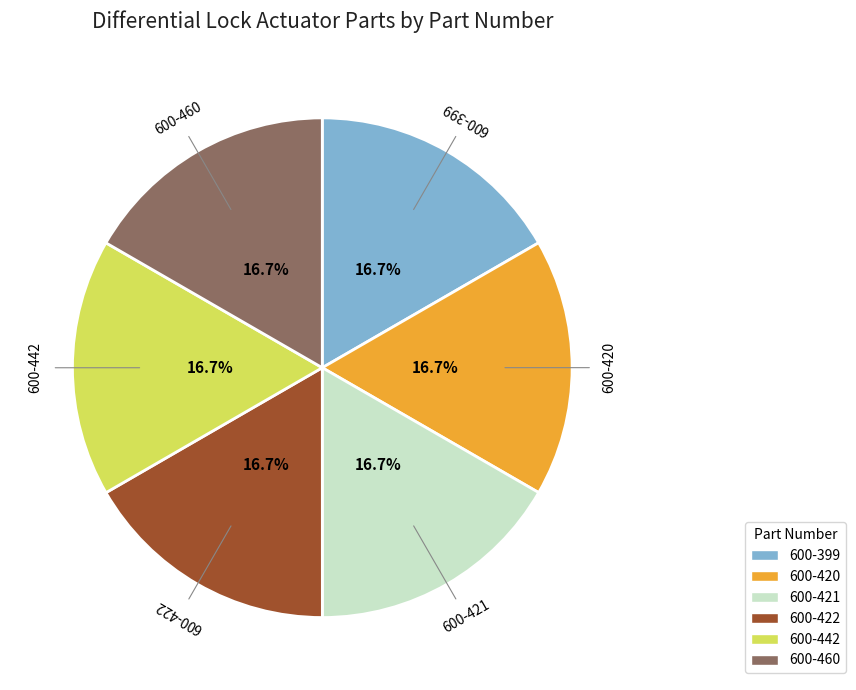

What percentage is the 600-399 slice, to the nearest percent?

17%